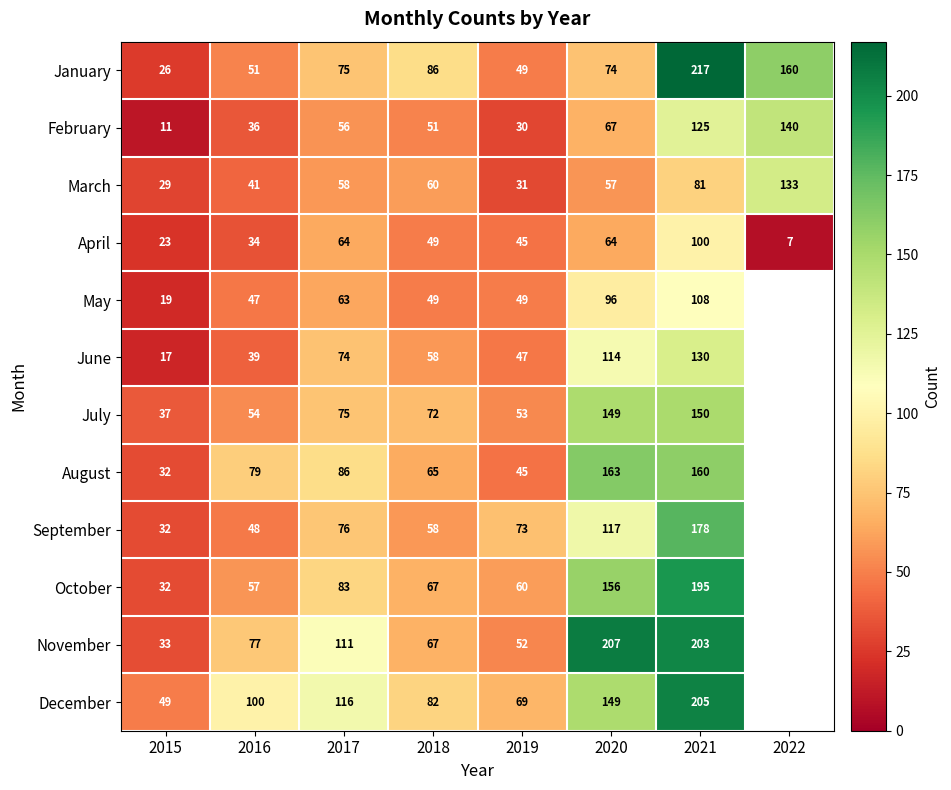

Count the number of data series in this chart.

12